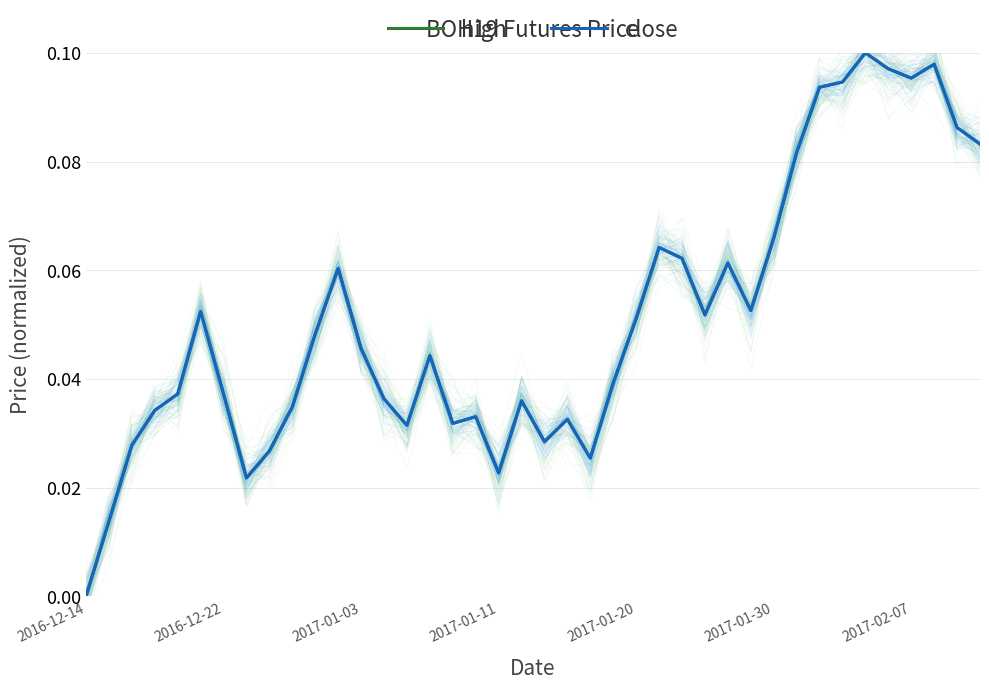

At 9, list the series in order from largest to smallest.

high, close